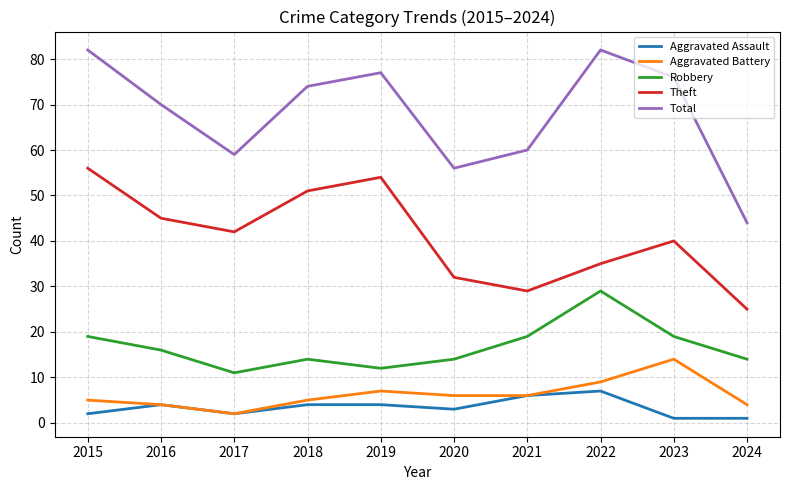

How many distinct data groups are displayed?

5